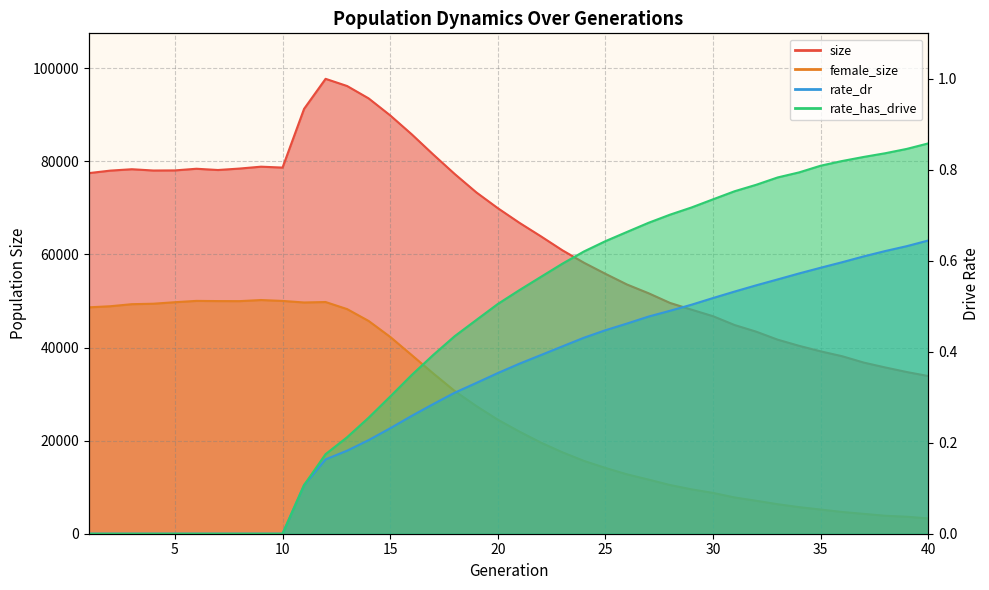

How many lines are shown in the chart?

4